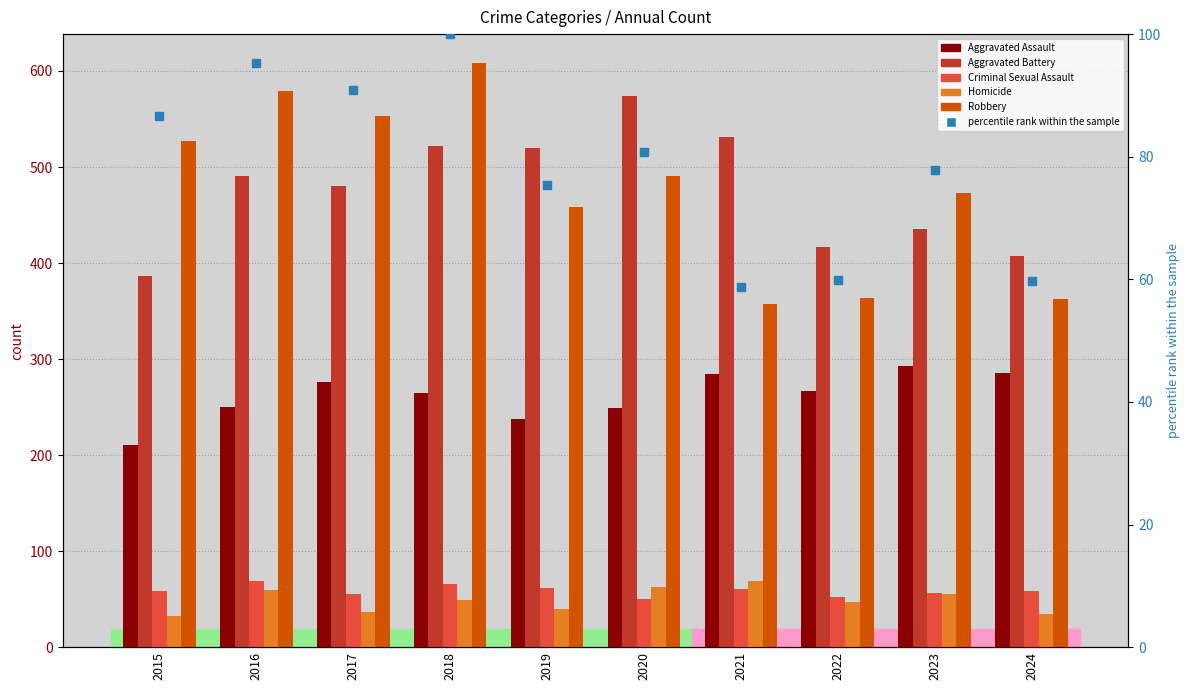

At which label does percentile rank within the sample reach its peak?

2018